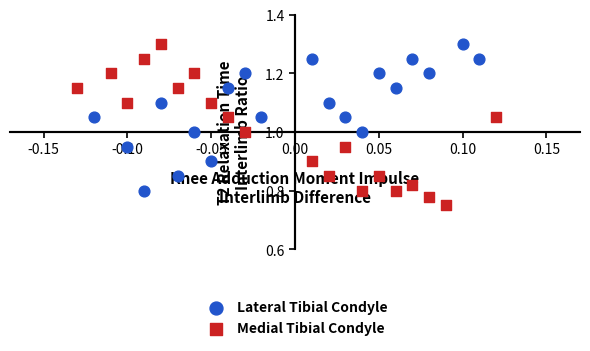

Which series contains the lowest Y value?

Medial Tibial Condyle